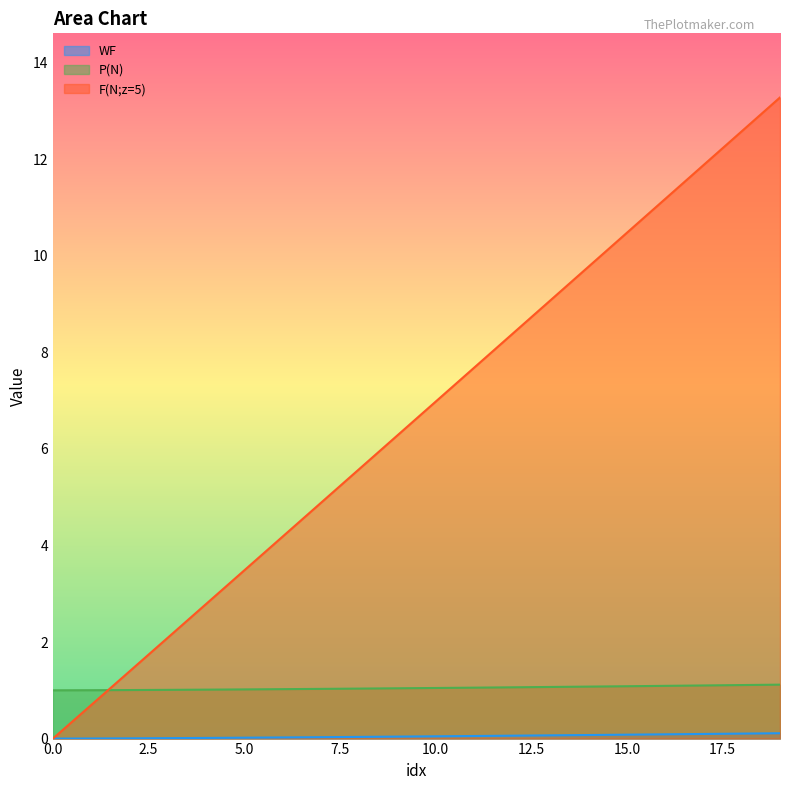

At which label does F(N;z=5) first exceed 6?

9